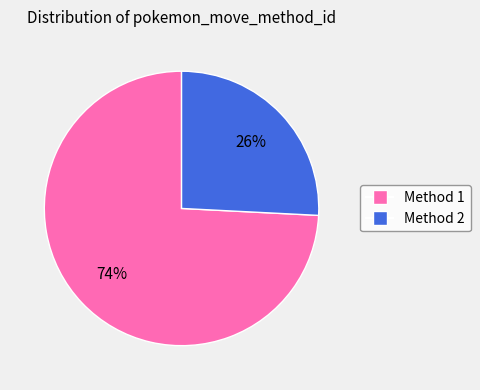

Is there a majority slice in this chart?

Yes